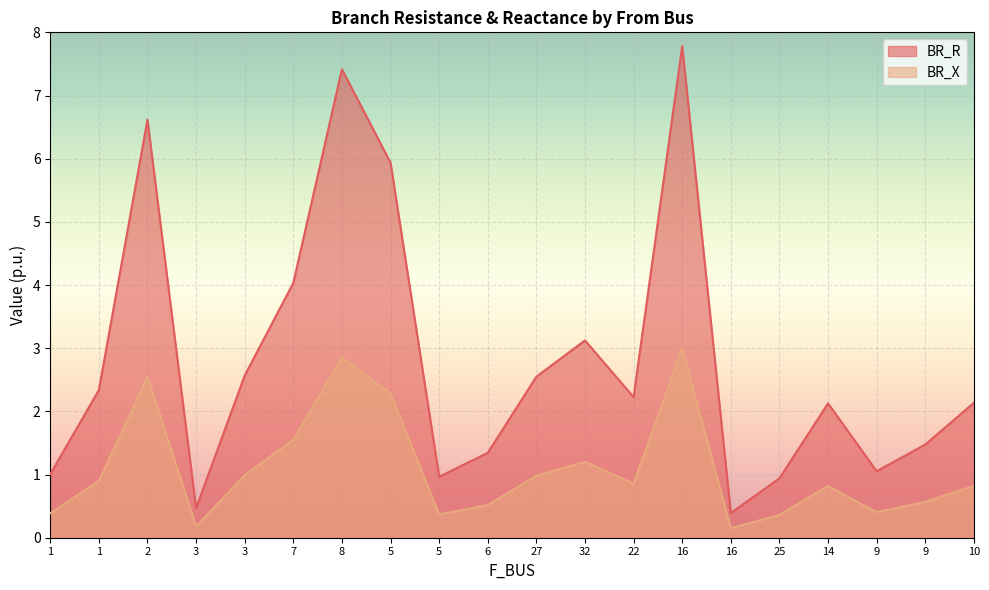

Is it true that BR_X equals 1.0 at 3?

True